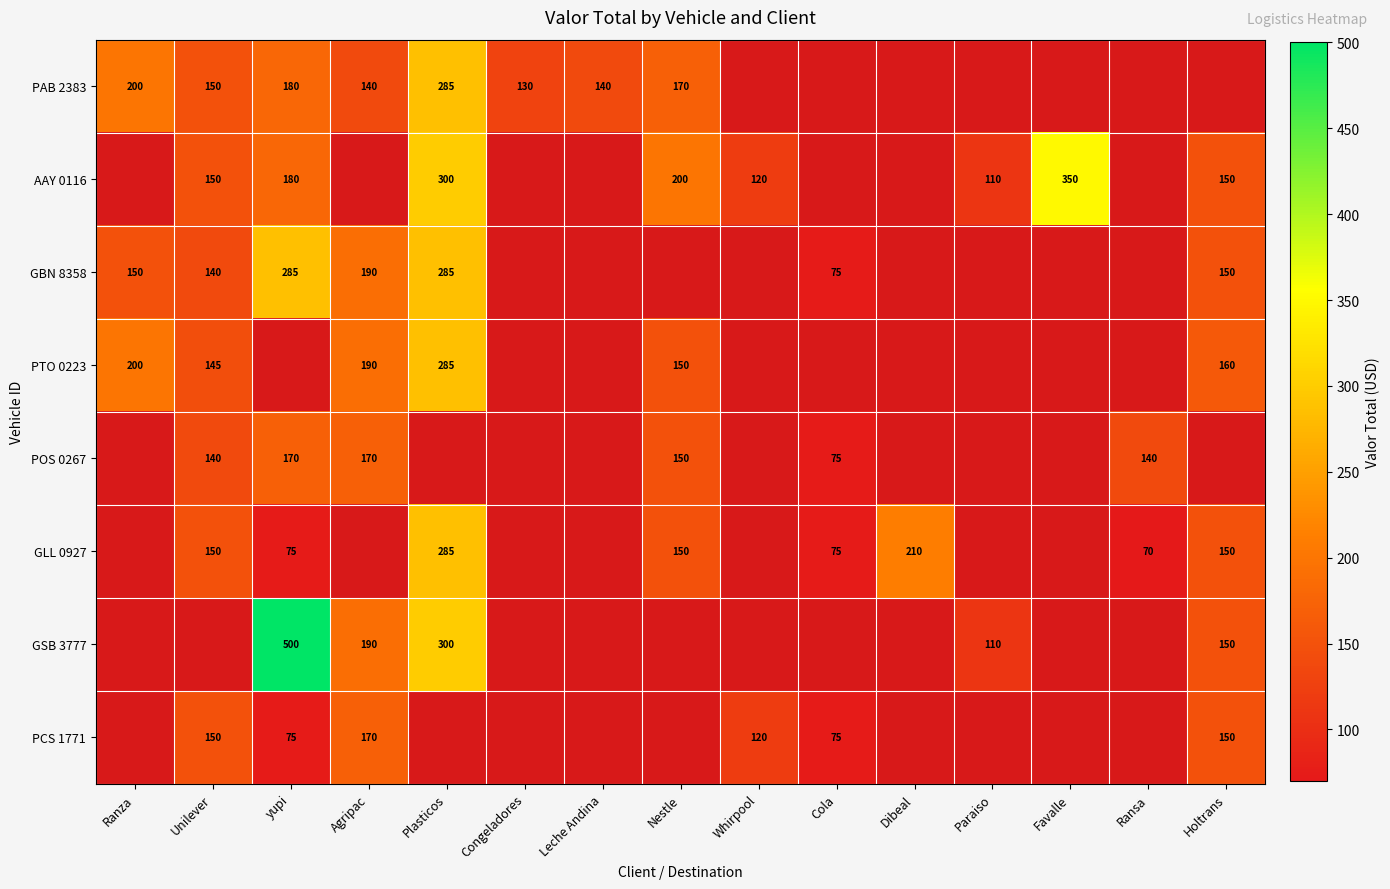

The value of GLL 0927 at Holtrans is 61. True or false?

False